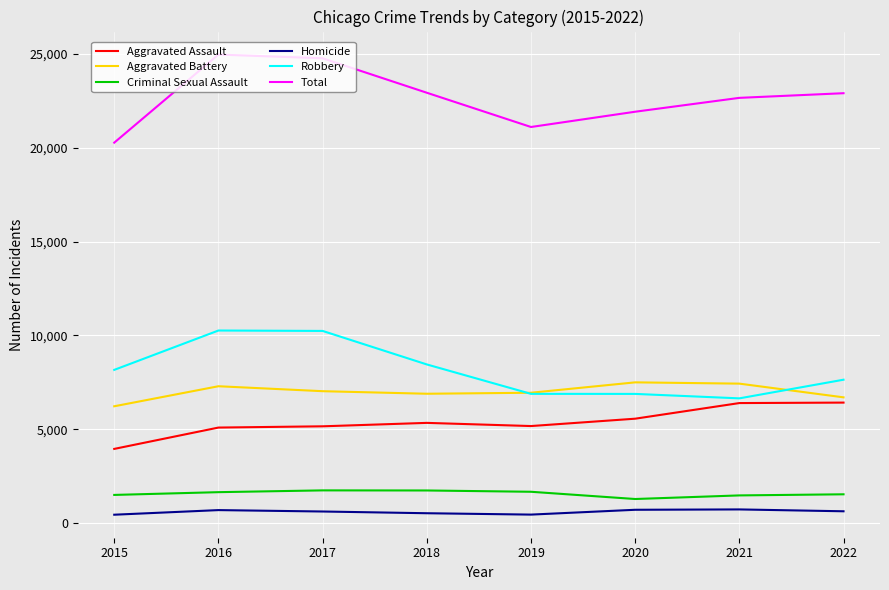

True or false: Aggravated Assault and Total intersect in this chart.

False